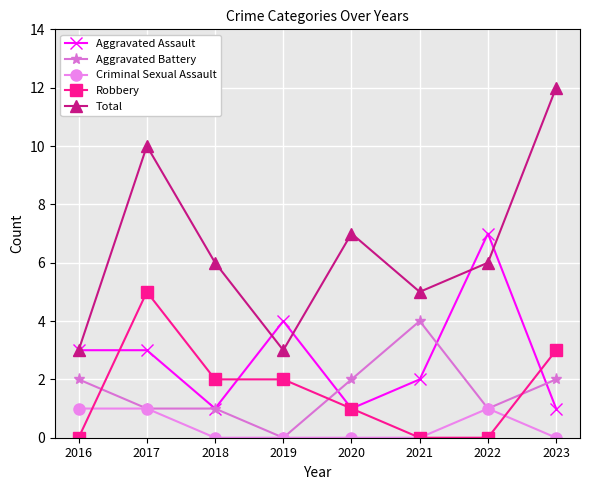

Reading left to right, transcribe all the data shown in this chart.

Aggravated Assault: 3	3	1	4	1	2	7	1
Aggravated Battery: 2	1	1	0	2	4	1	2
Criminal Sexual Assault: 1	1	0	0	0	0	1	0
Robbery: 0	5	2	2	1	0	0	3
Total: 3	10	6	3	7	5	6	12